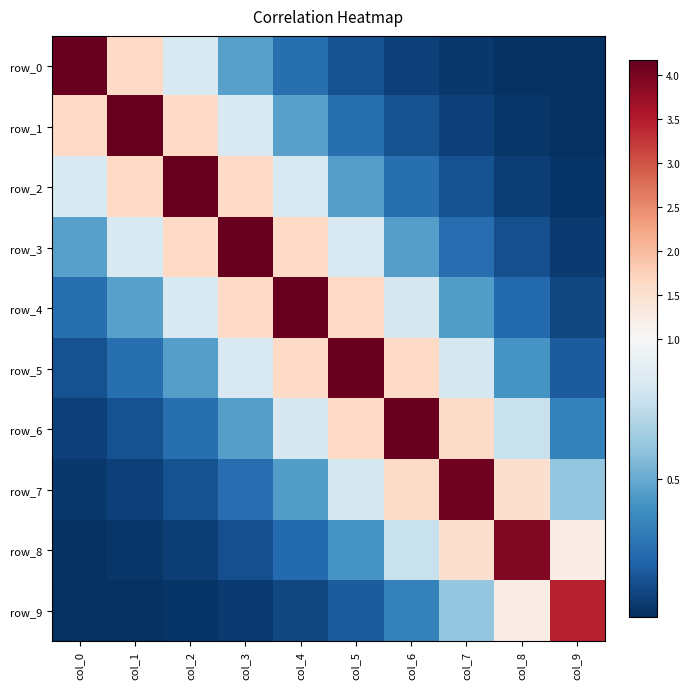

Read the row_7 value at col_2.

0.1